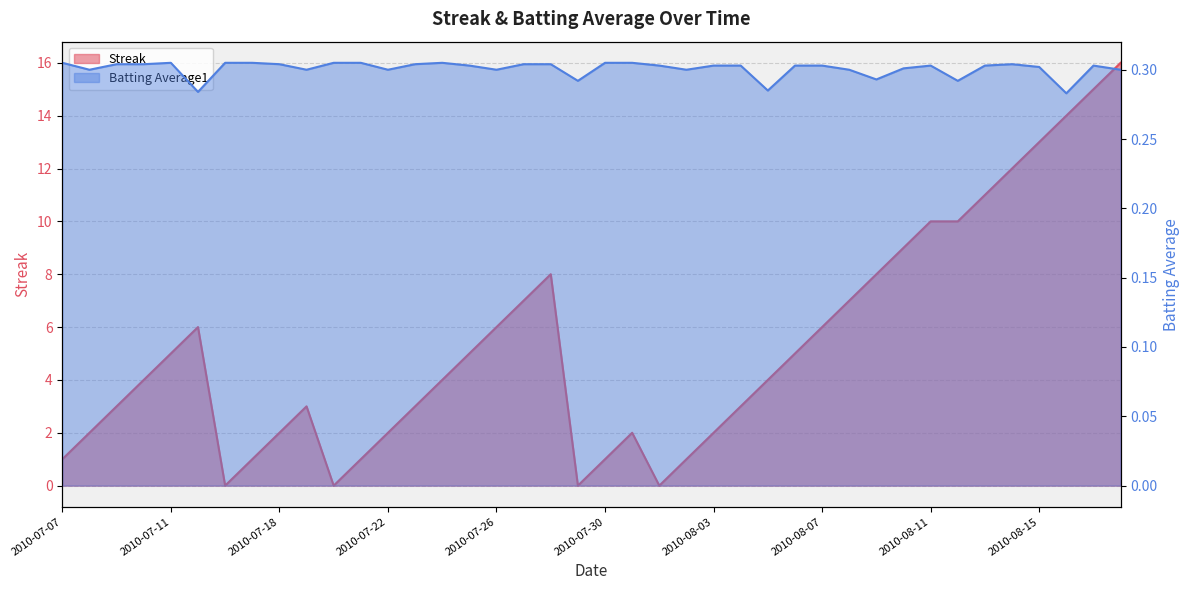

Reading right to left, transcribe all the data shown in this chart.

Streak: 16.0	15.0	14.0	13.0	12.0	11.0	10.0	10.0	9.0	8.0	7.0	6.0	5.0	4.0	3.0	2.0	1.0	0.0	2.0	1.0	0.0	8.0	7.0	6.0	5.0	4.0	3.0	2.0	1.0	0.0	3.0	2.0	1.0	0.0	6.0	5.0	4.0	3.0	2.0	1.0
Batting Average1: 0.3	0.3	0.3	0.3	0.3	0.3	0.3	0.3	0.3	0.3	0.3	0.3	0.3	0.3	0.3	0.3	0.3	0.3	0.3	0.3	0.3	0.3	0.3	0.3	0.3	0.3	0.3	0.3	0.3	0.3	0.3	0.3	0.3	0.3	0.3	0.3	0.3	0.3	0.3	0.3